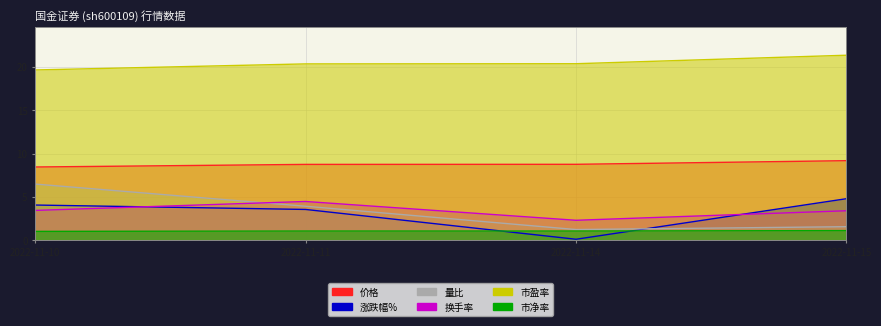

True or false: 市盈率 and 市净率 cross at least once.

False